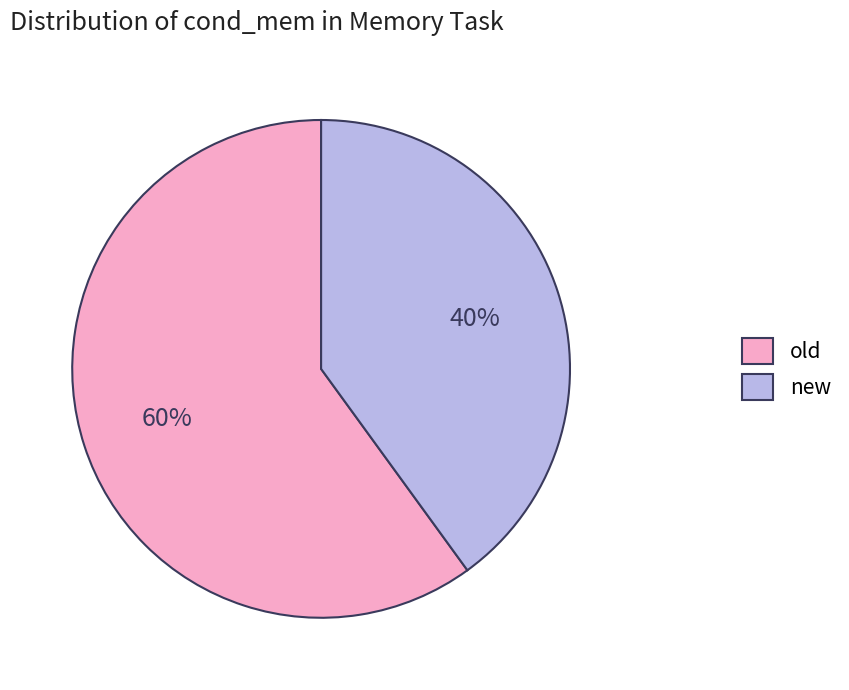

Do new and old together represent more than half of the pie?

Yes